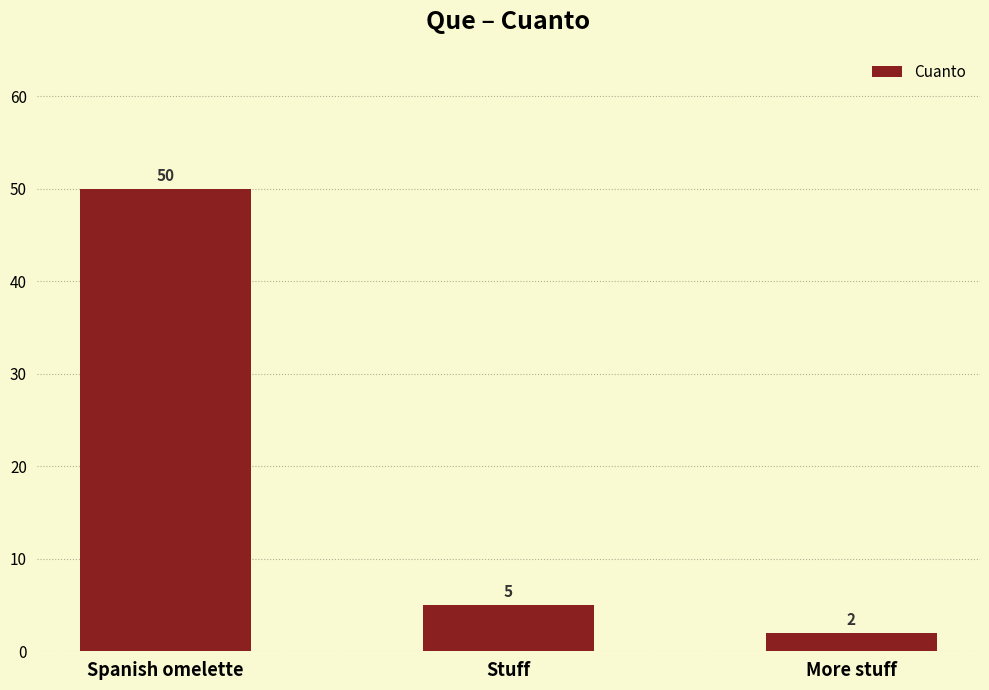

What is the label of the 2nd bar from the right?

Stuff